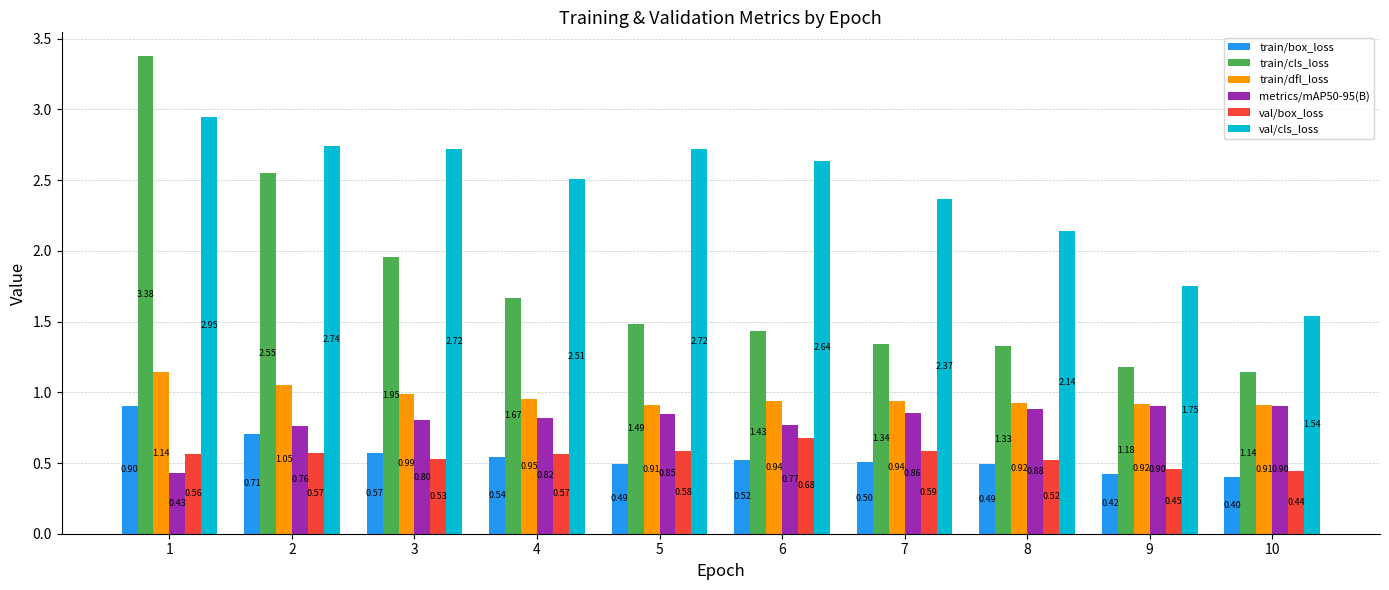

At how many categories does at least one series exceed 1?

10